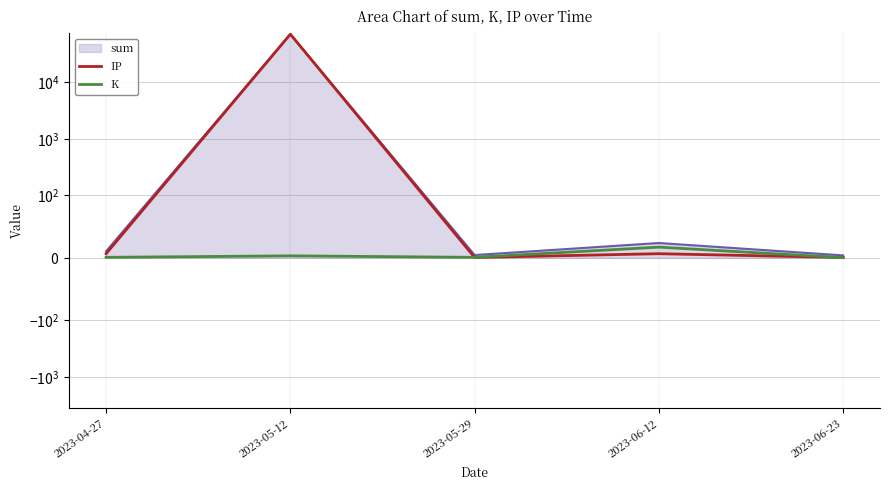

Rank the series at 2023-06-12 from highest to lowest value.

K, IP